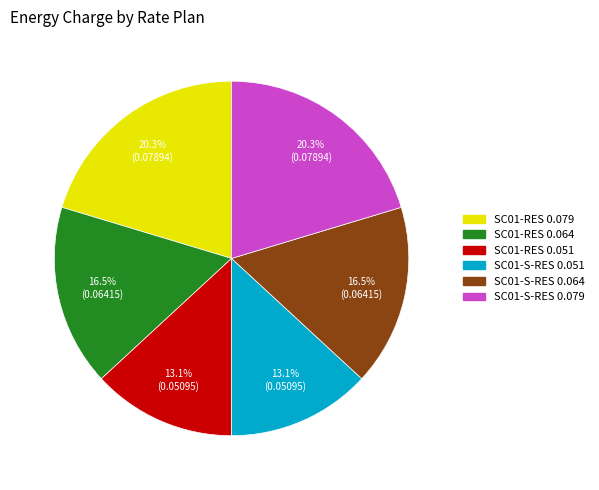

How many segments does this pie chart have?

6